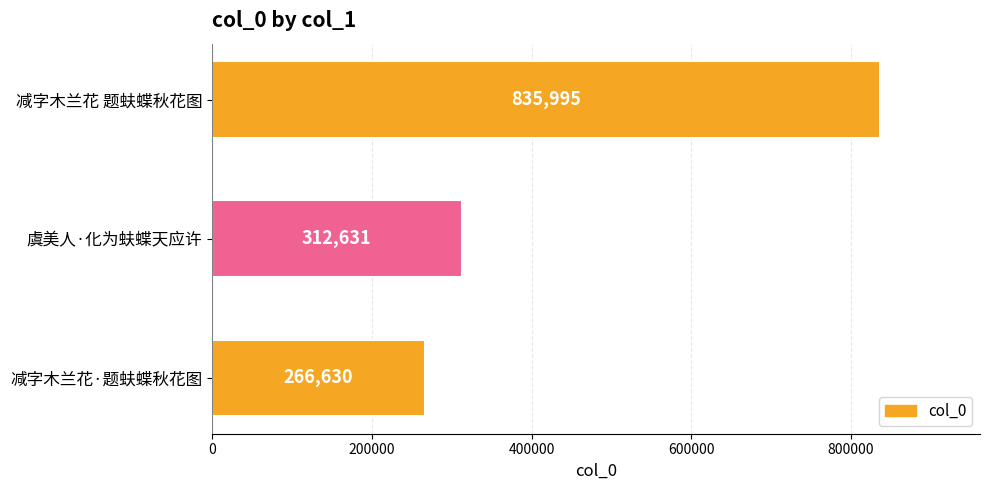

The chart shows a value of 835995 at 减字木兰花 题蚨蝶秋花图. True or false?

True